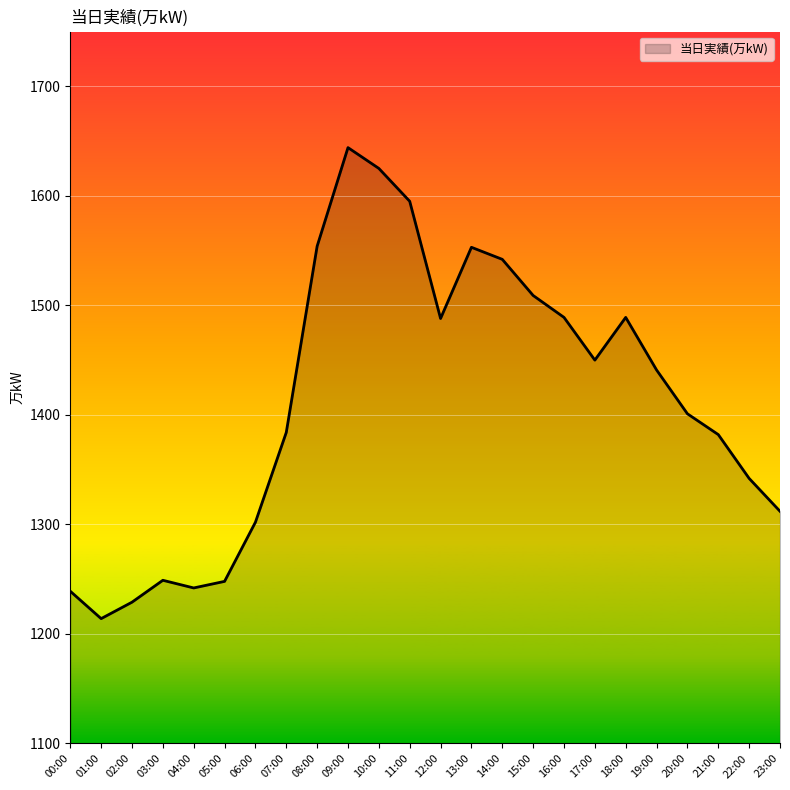

What is the difference between the maximum and minimum values?

430